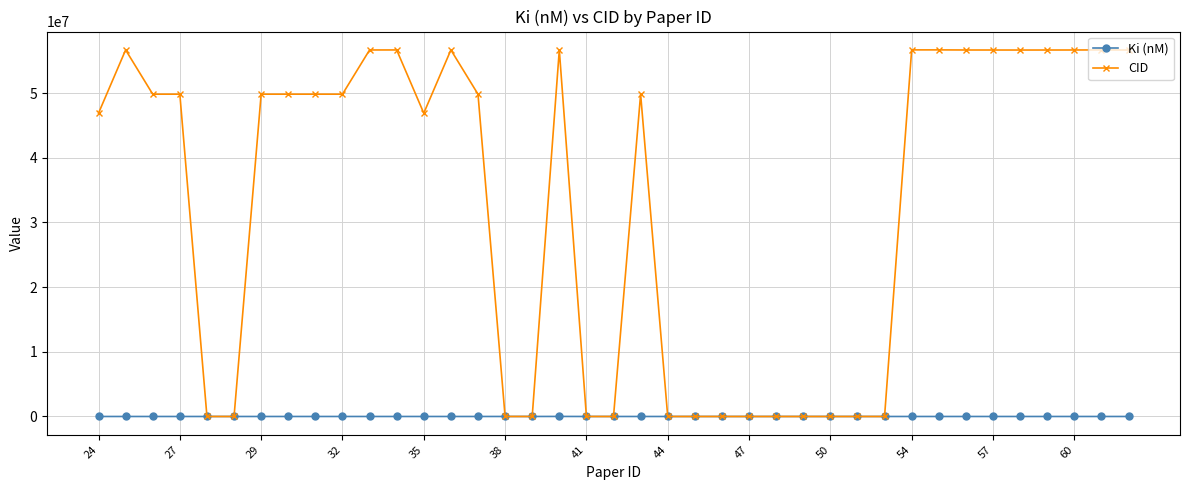

Is this an area chart (filled region under the line)?

No